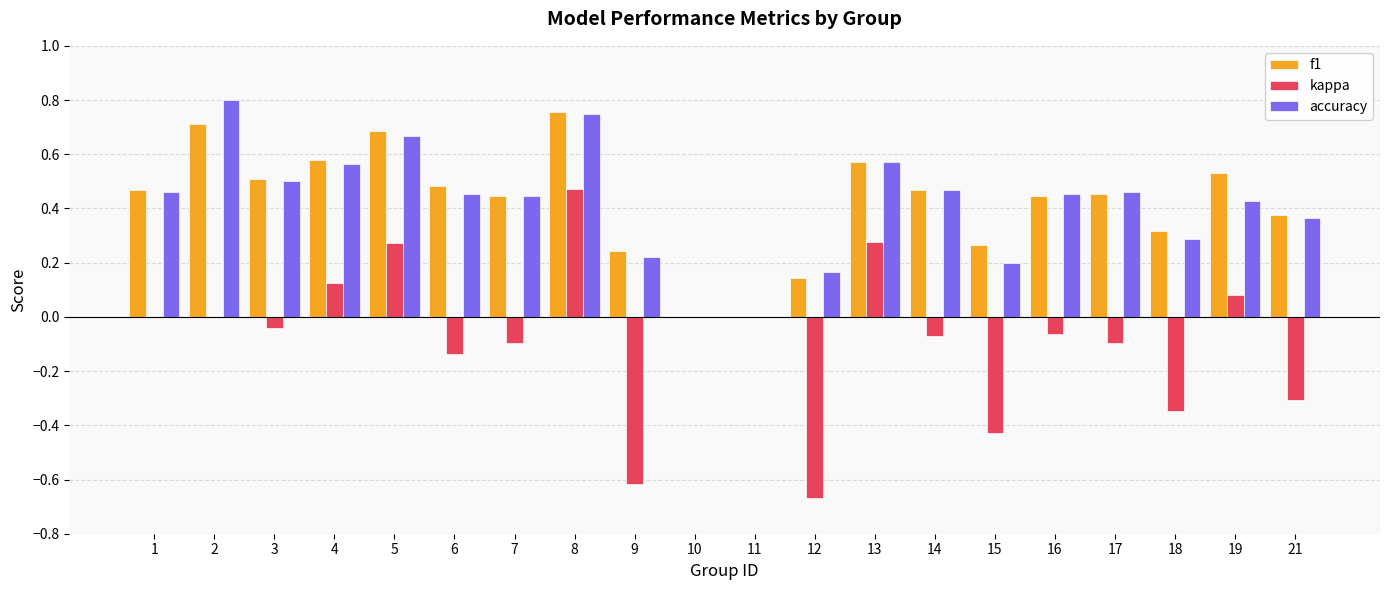

Is the value of accuracy at 12 greater than the value of kappa at 10?

Yes